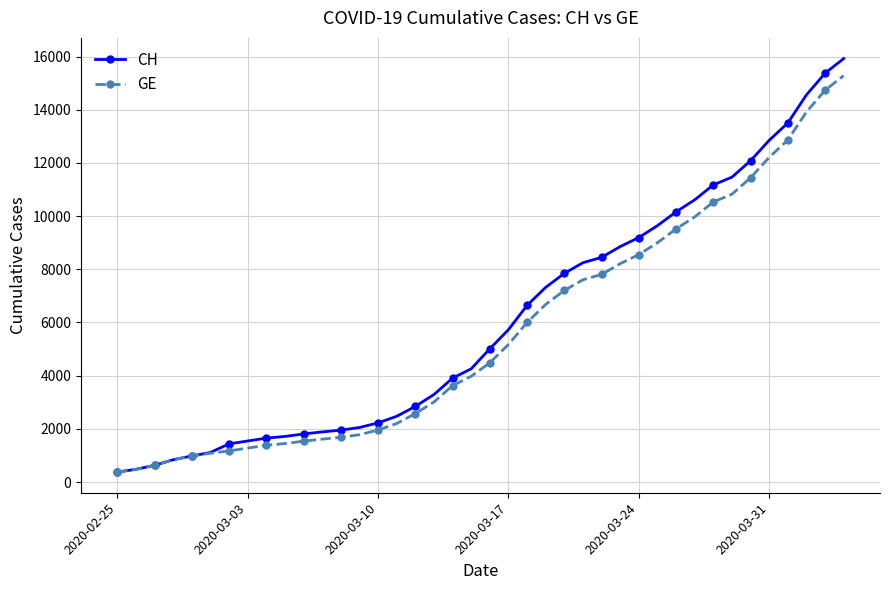

What is the value of the CH point at the 9th from the left?

1652